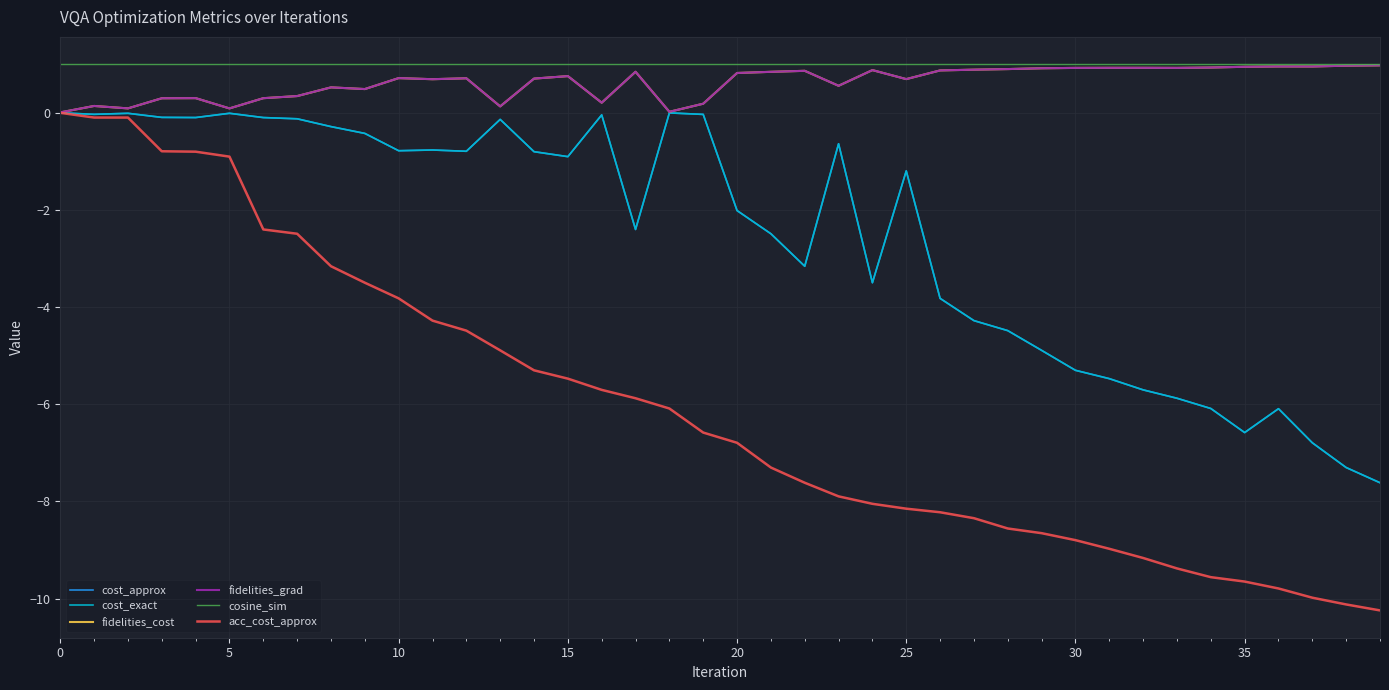

Is this an area chart (filled region under the line)?

No